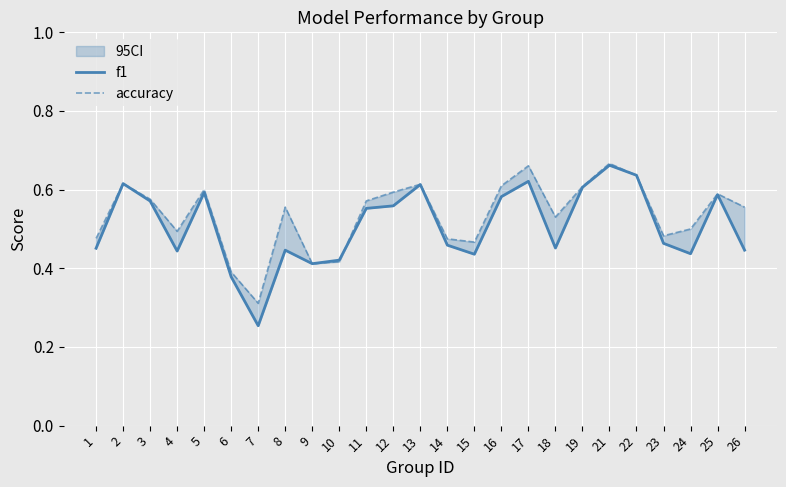

What is the value of the f1 point at the 1st from the left?

0.5